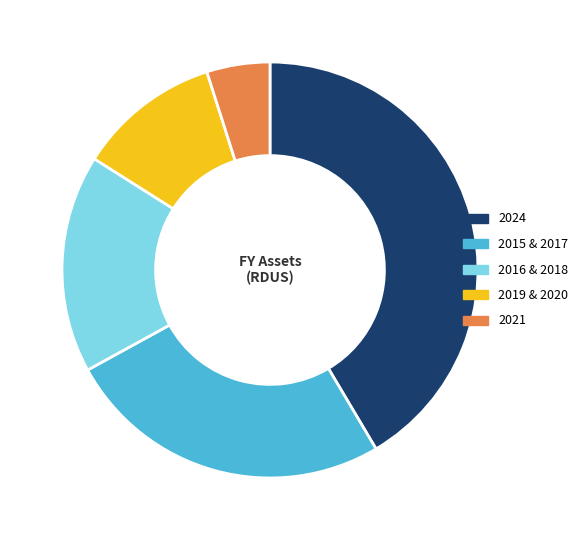

Does any single category account for the majority?

No